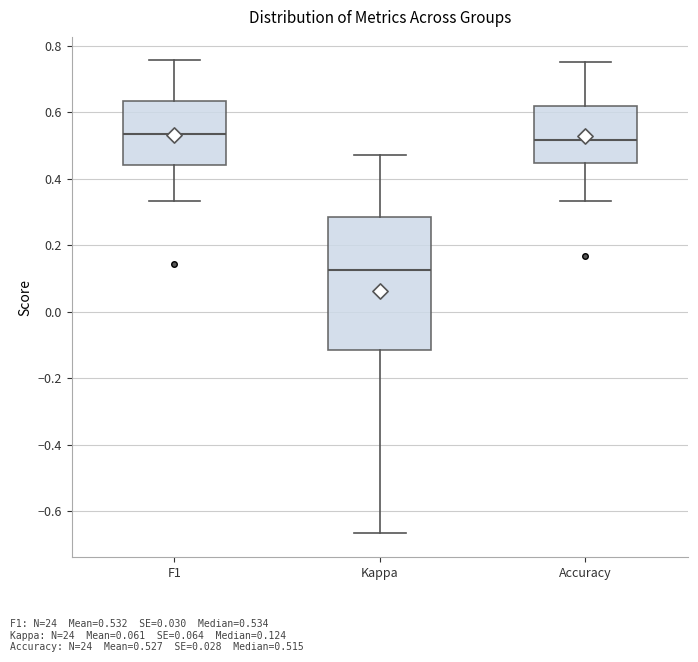

Which box's median line is the lowest?

Kappa